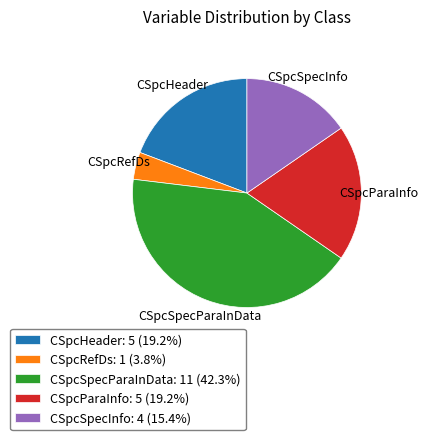

What is the largest slice in the pie chart?

CSpcSpecParaInData